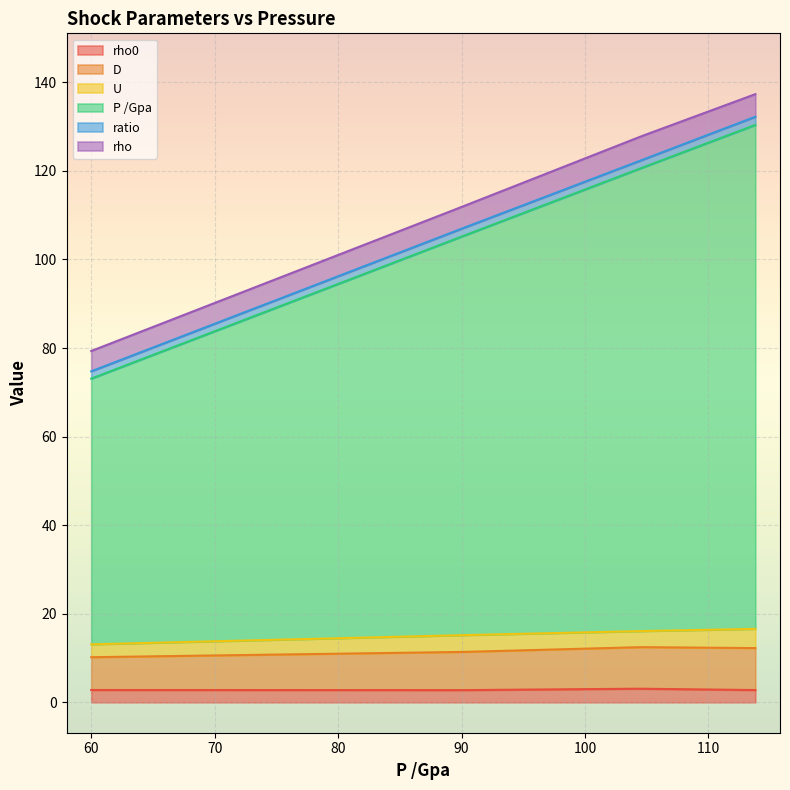

How many values in the D series are below 9?

2